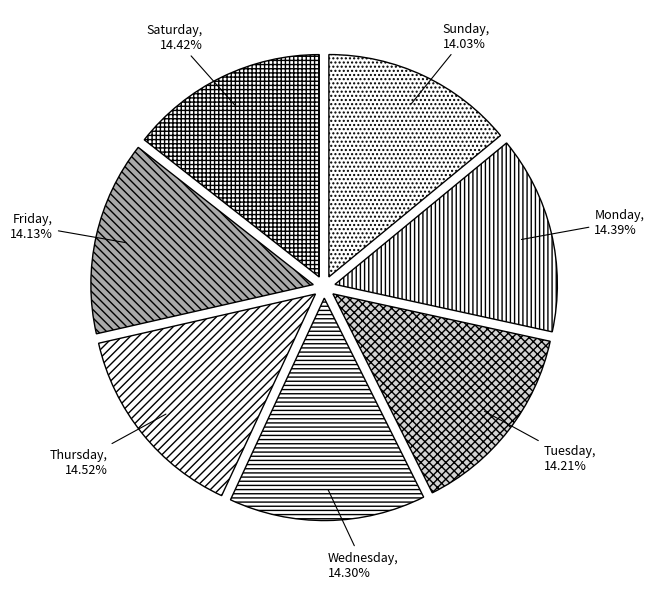

Is Saturday the majority of the pie?

No